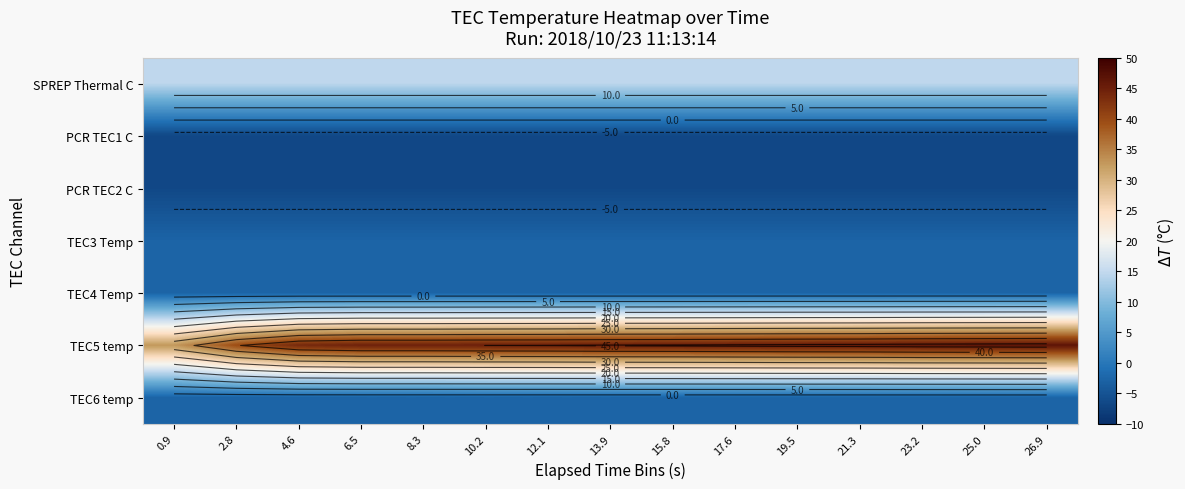

List the labels in order of SPREP Thermal C value, largest first.

13.9, 25.0, 4.6, 8.3, 15.8, 17.6, 6.5, 19.5, 10.2, 0.9, 12.1, 2.8, 21.3, 23.2, 26.9